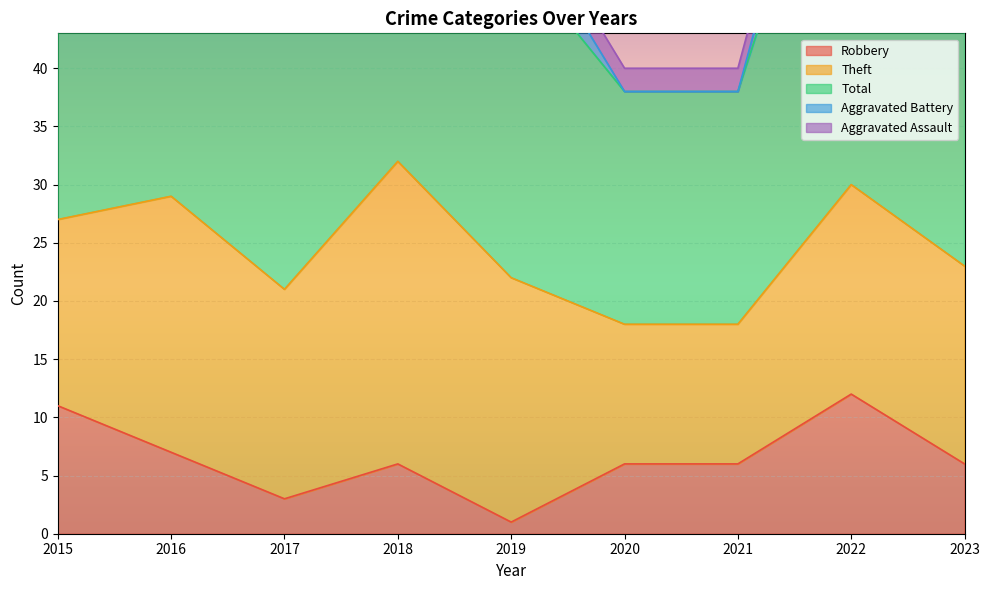

Is it true that Robbery equals 3 at 2017?

True